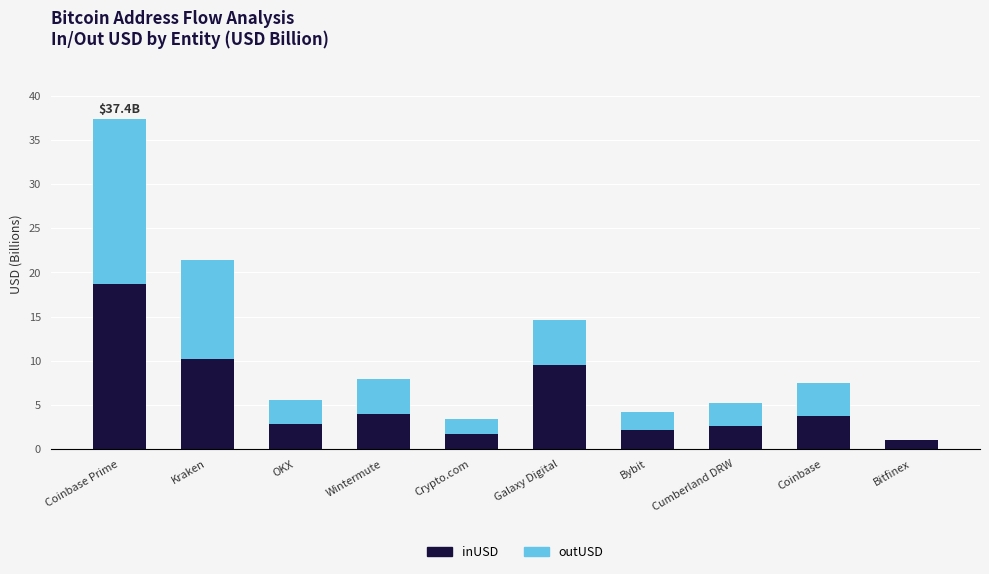

What is the total value across all series at OKX?

5.6